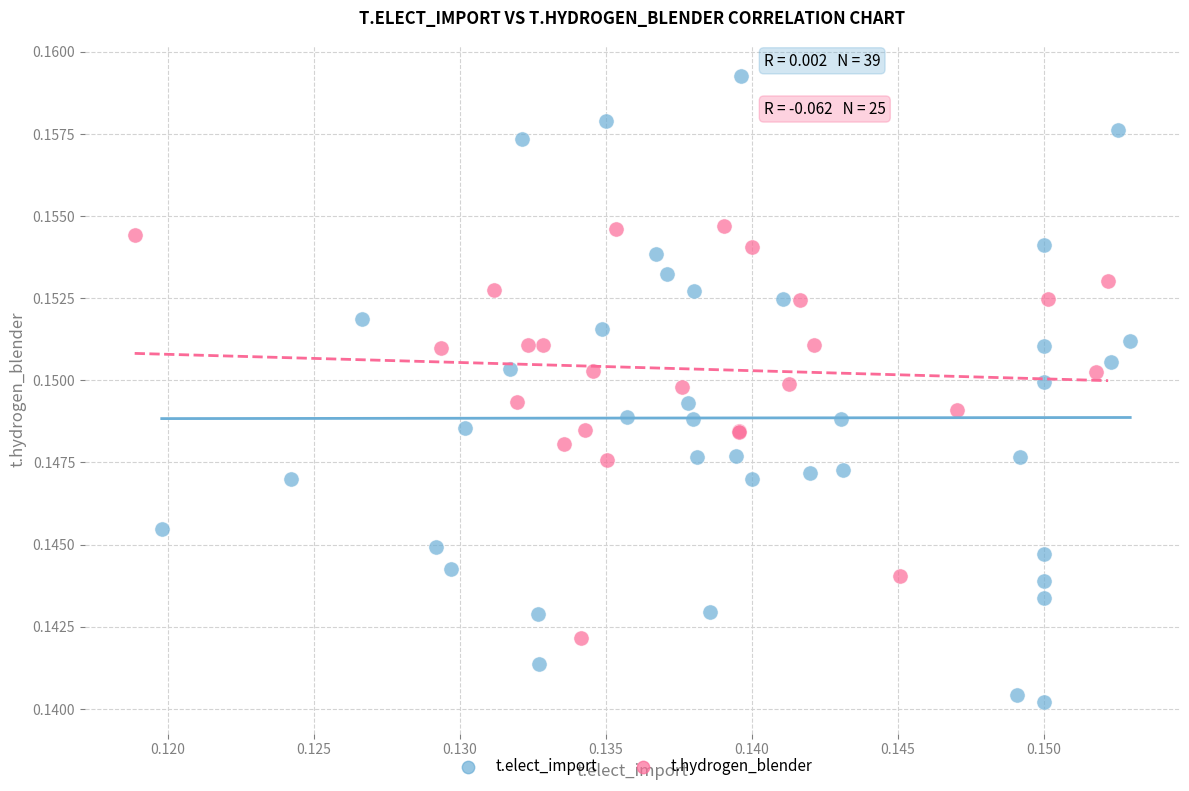

Which series has the largest Y range (max minus min)?

t.elect_import